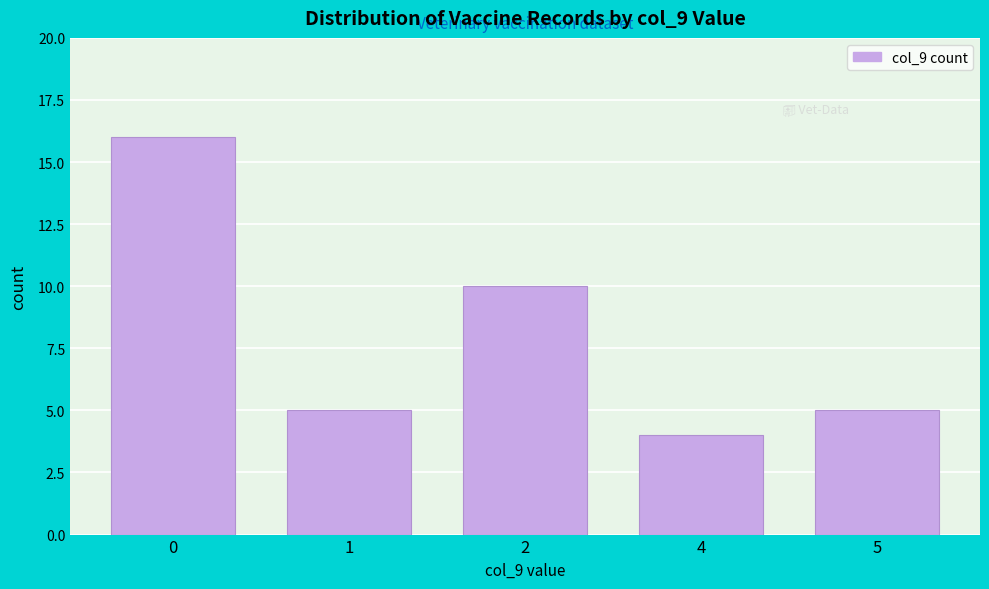

Reading left to right, list all the values displayed in this chart.

0=16	1=5	2=10	4=4	5=5